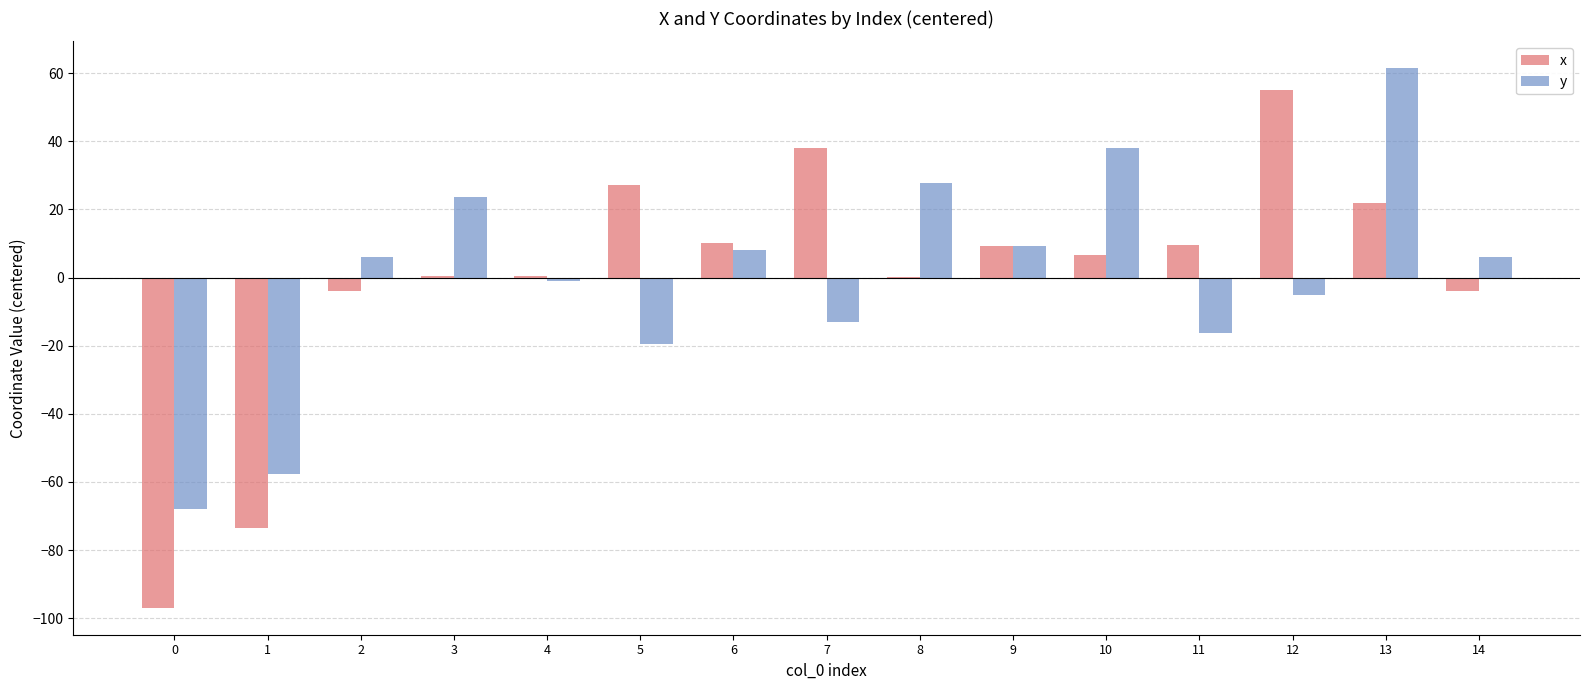

Is it true that x equals 15.3 at 6?

False